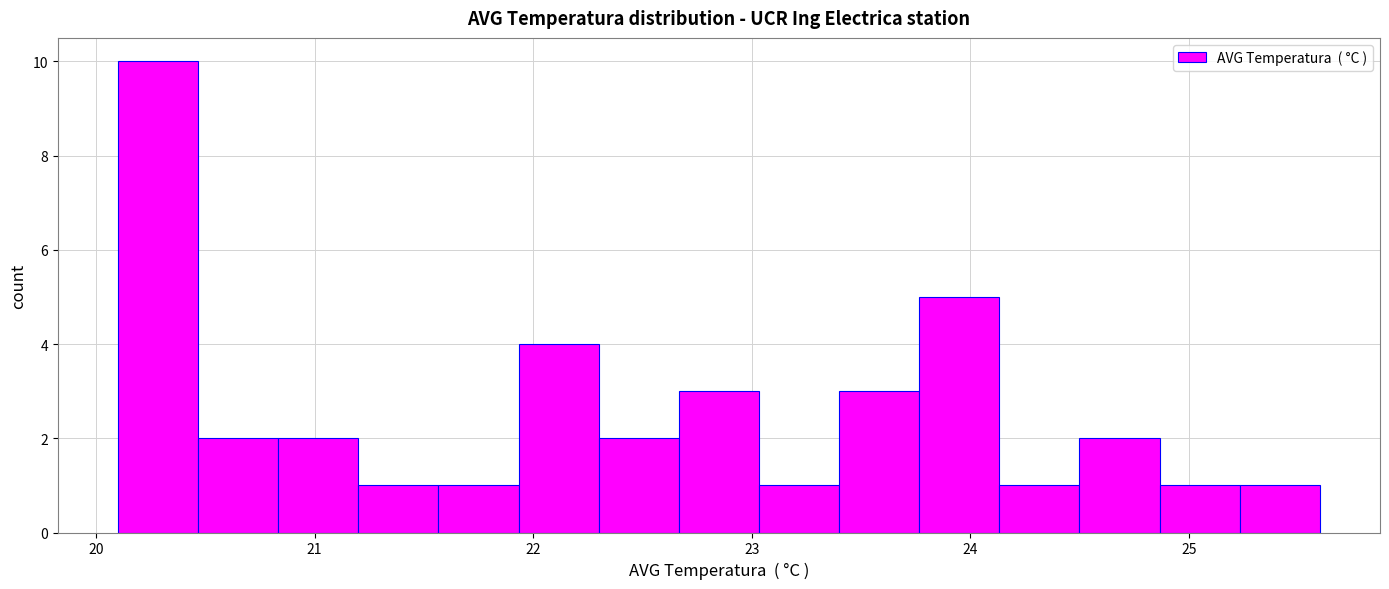

Around what value on the x-axis is the tallest bar? Give the approximate position of its centre, as read against the axis.

20.3